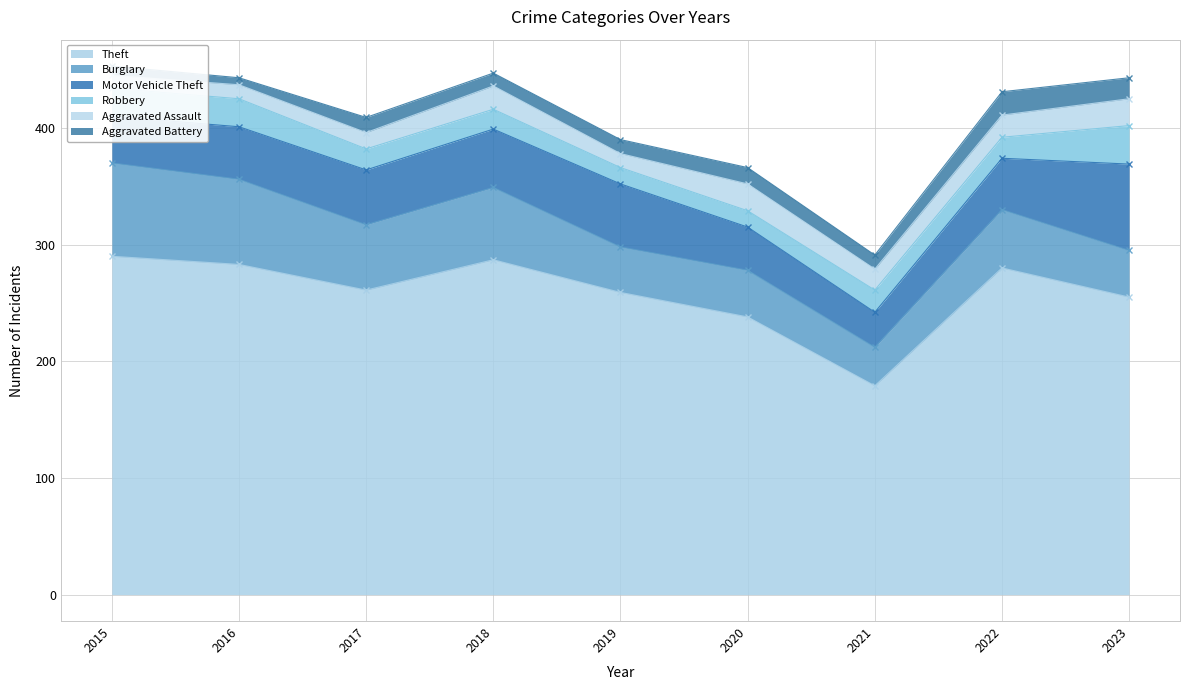

How many series are shown in this chart?

6